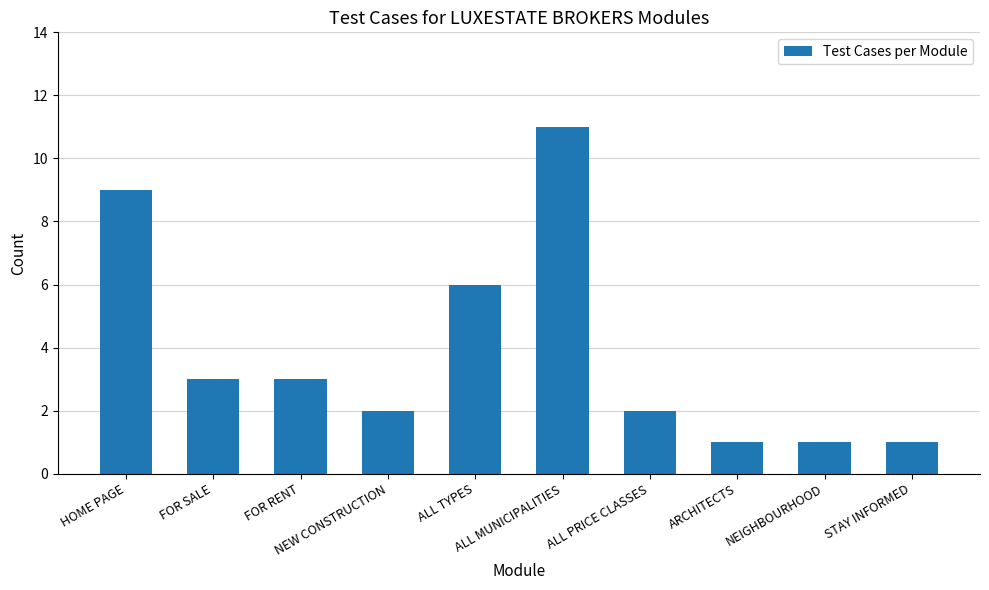

Reading right to left, transcribe all the data shown in this chart.

STAY INFORMED=1	NEIGHBOURHOOD=1	ARCHITECTS=1	ALL PRICE CLASSES=2	ALL MUNICIPALITIES=11	ALL TYPES=6	NEW CONSTRUCTION=2	FOR RENT=3	FOR SALE=3	HOME PAGE=9